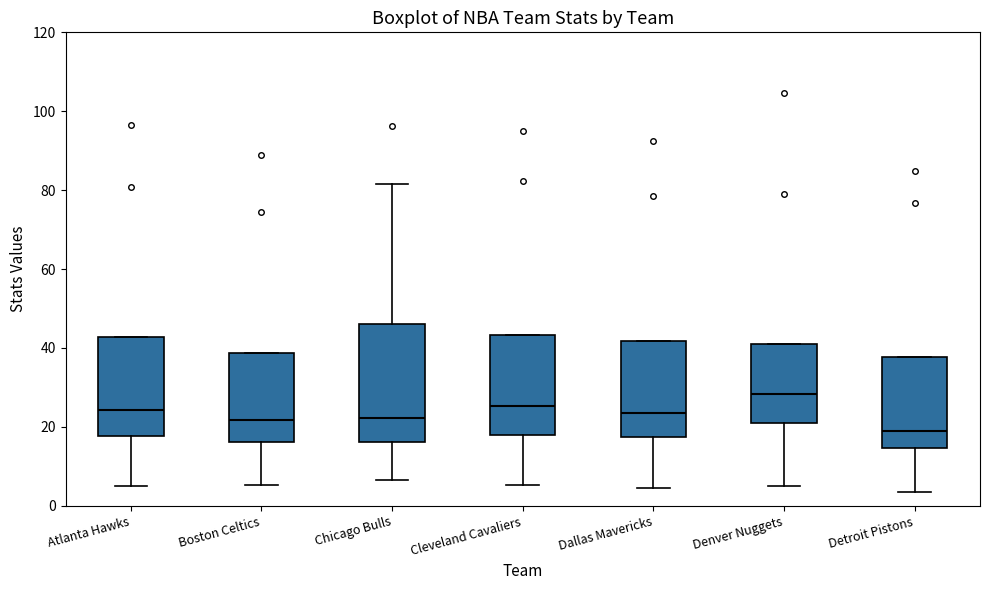

Where does the median line of the box for Detroit Pistons sit on the y-axis? The values are not printed on the chart, so give them approximately, as read against the axis.

18